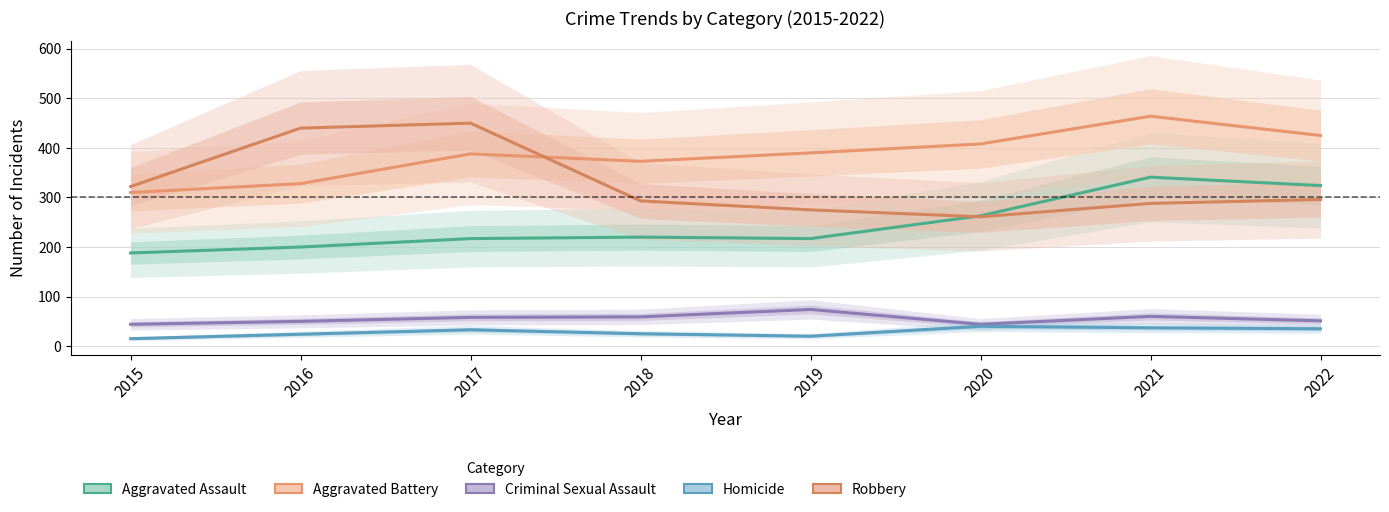

True or false: Aggravated Assault and Aggravated Battery cross at least once.

False